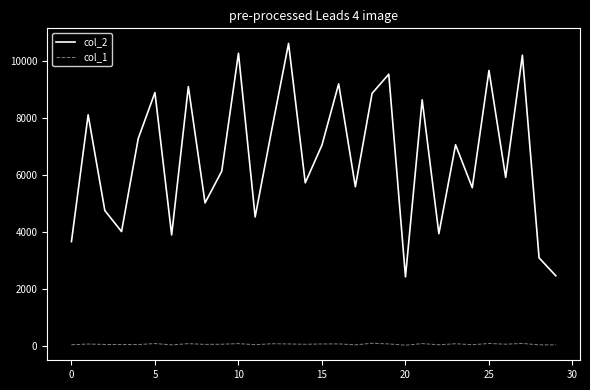

What is the lowest value of the col_2 series?

2426